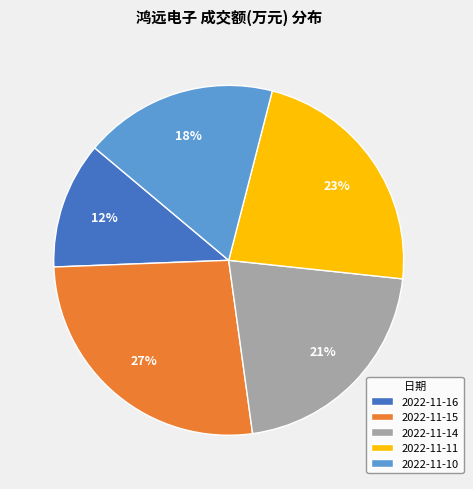

Rank the categories by value from highest to lowest.

2022-11-15, 2022-11-11, 2022-11-14, 2022-11-10, 2022-11-16